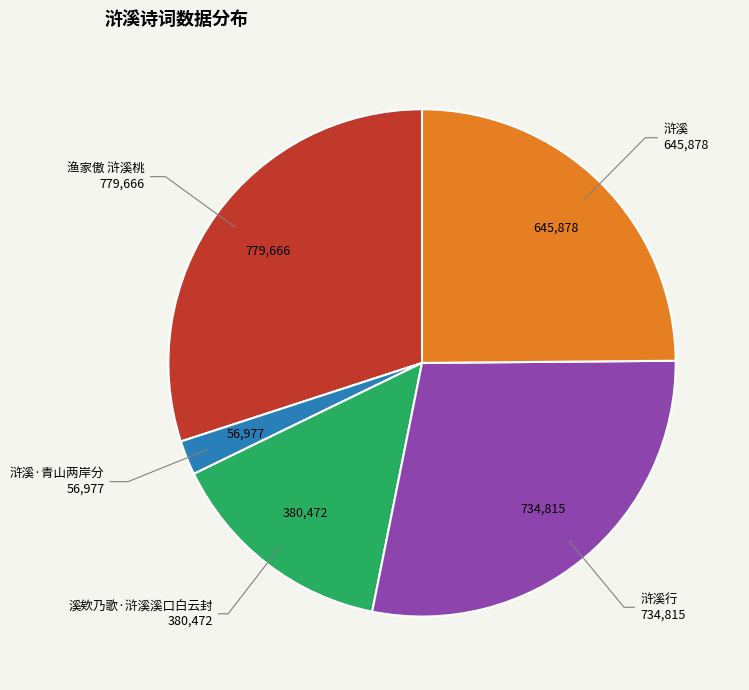

Is there any slice that represents more than half of the pie?

No